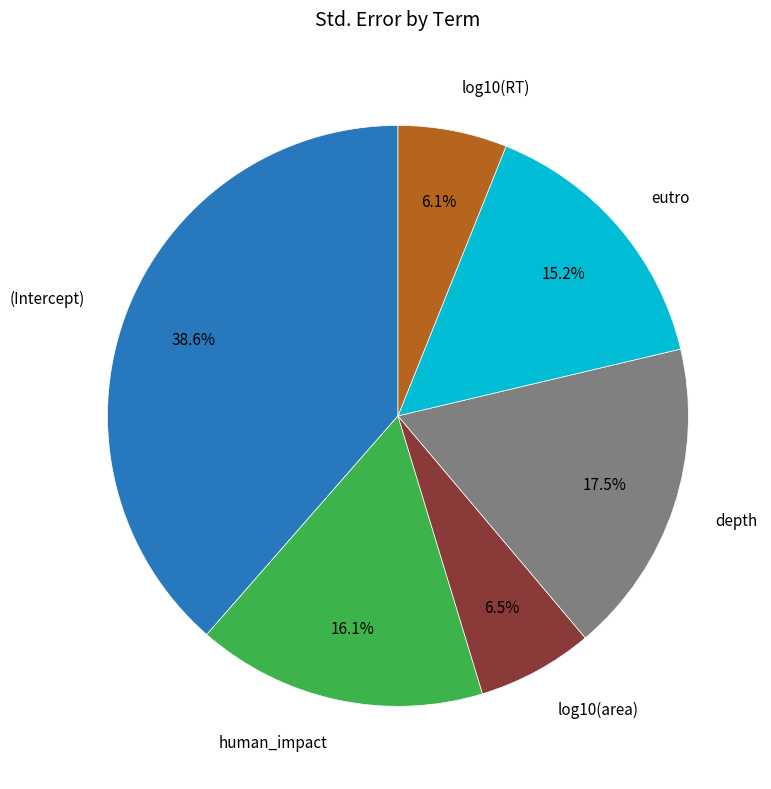

Is there any slice that represents more than half of the pie?

No